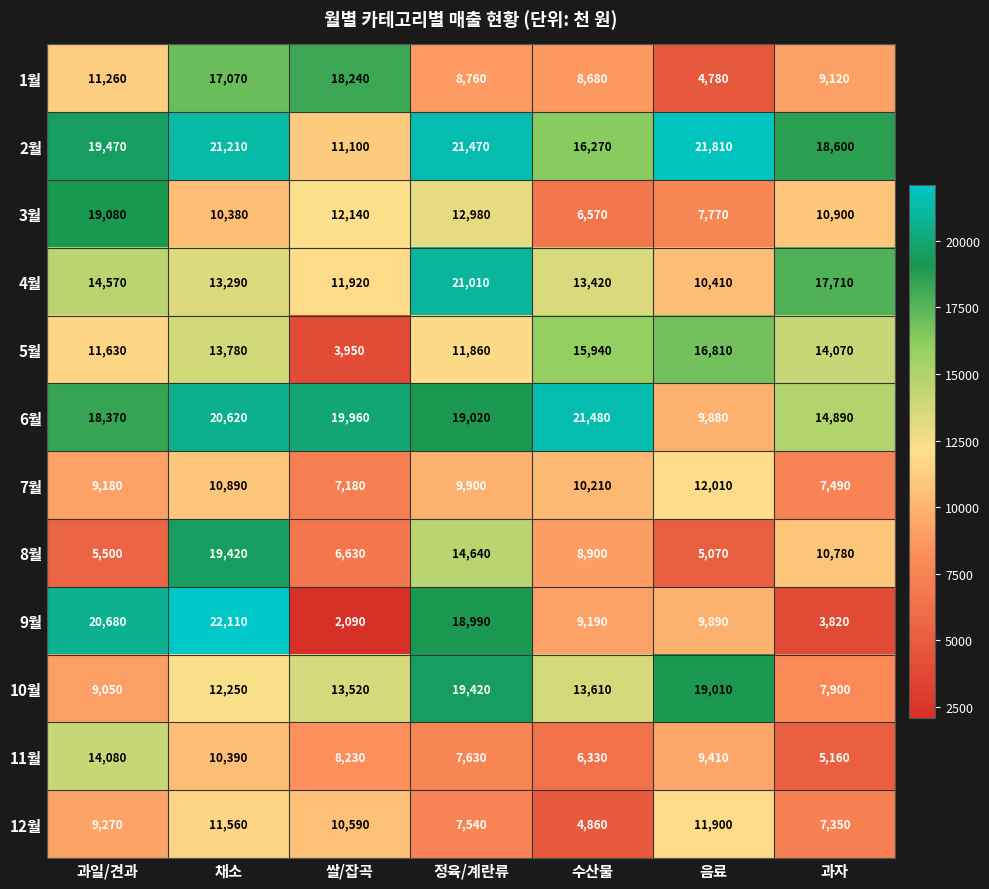

How many categories are shown in the chart?

7